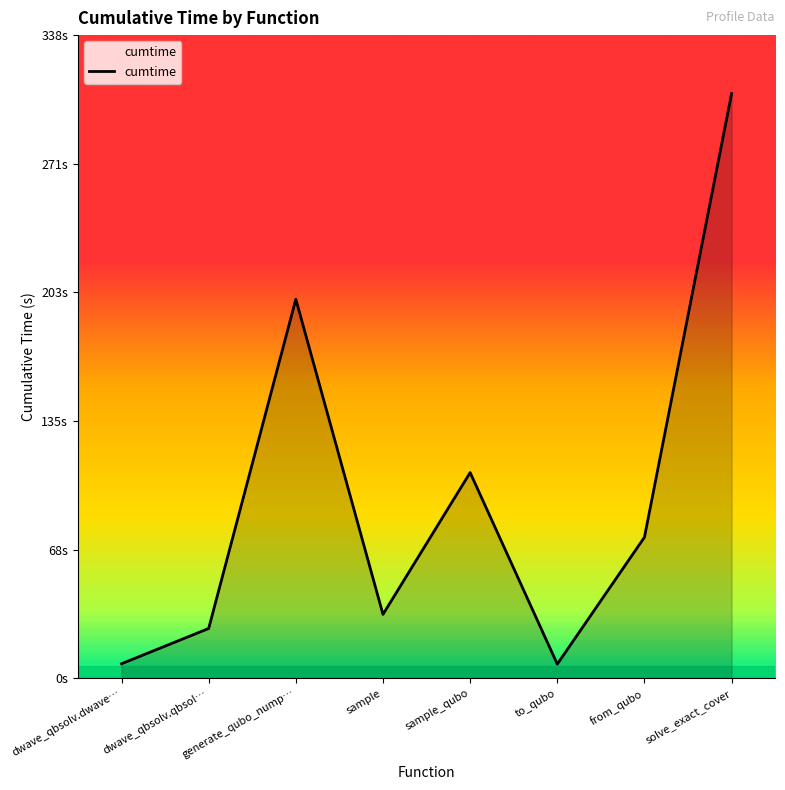

Is this an area chart (filled region under the line)?

Yes